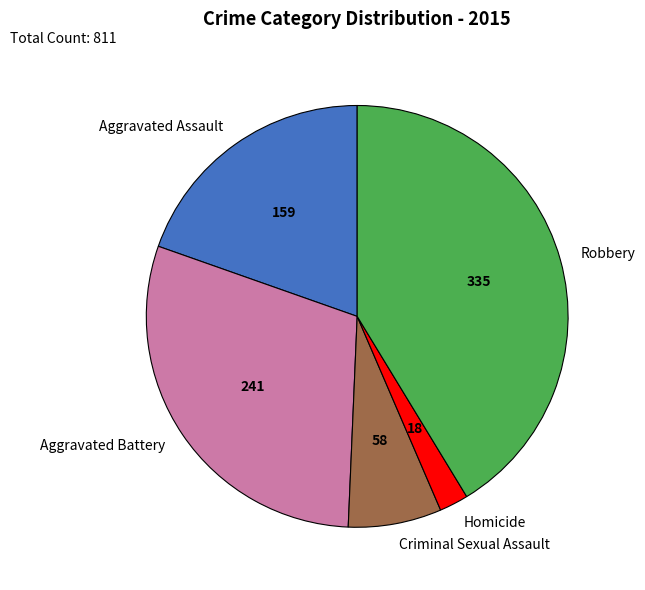

Which slice is the largest?

Robbery